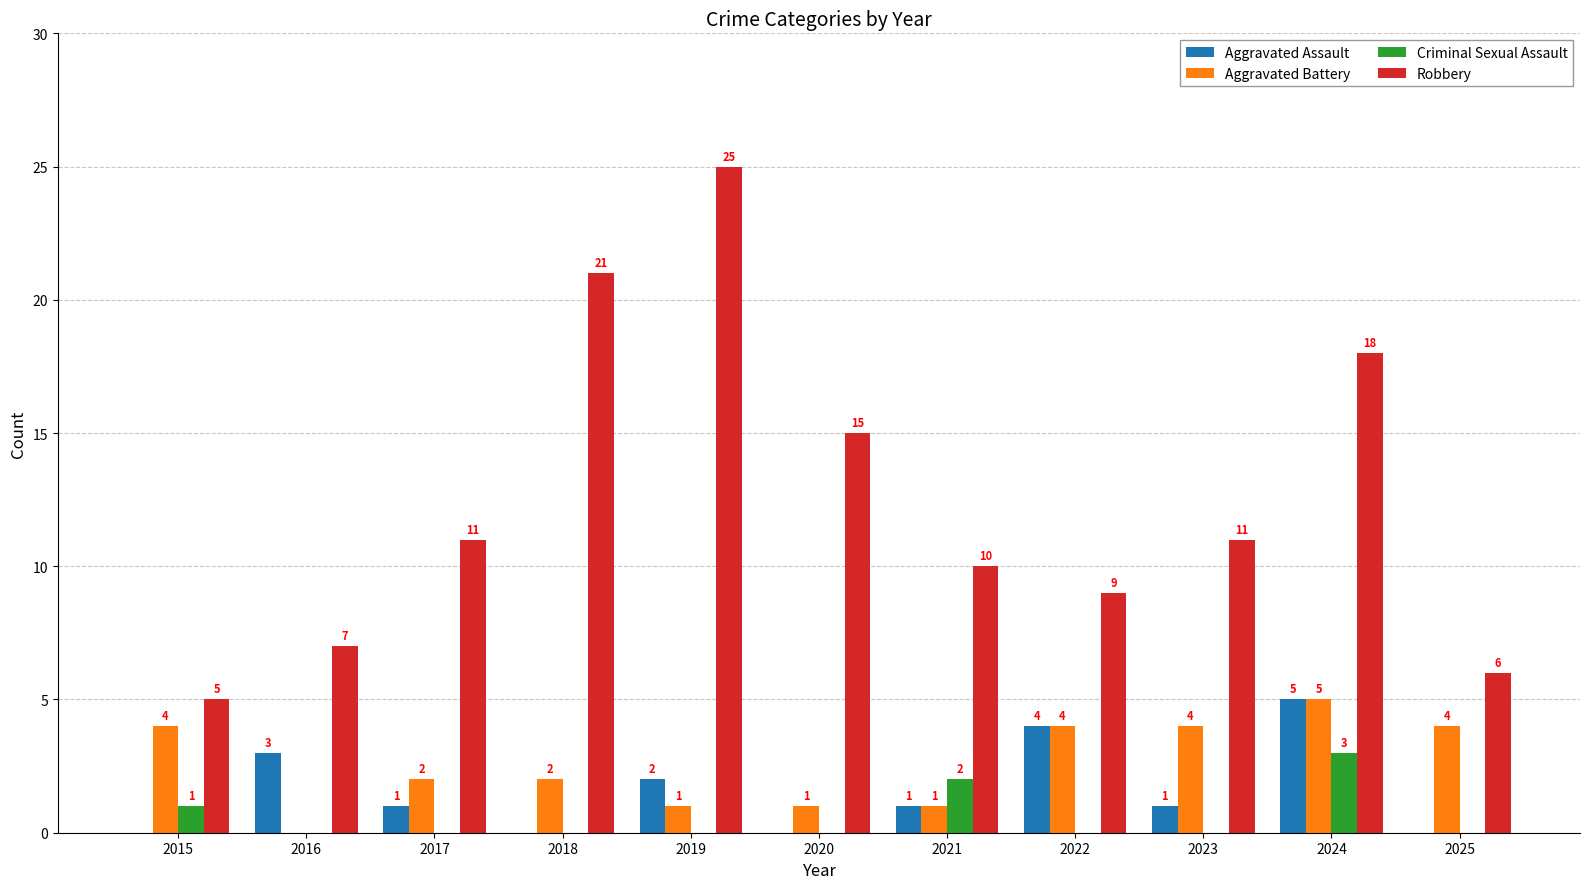

What is the spread (max minus min) of values at 2025?

6